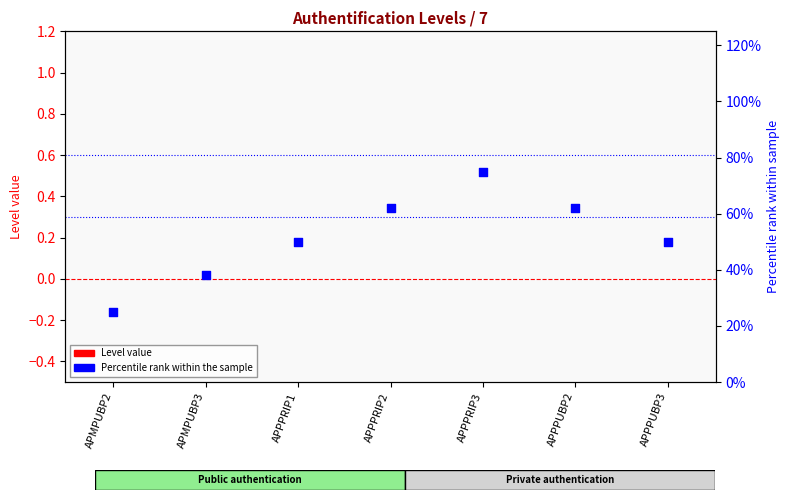

Is the value of Level (normalized) at APPPRIP2 greater than the value of Percentile rank at APPPRIP3?

No